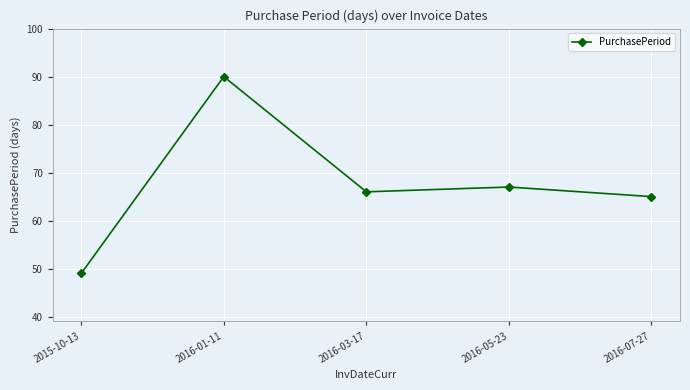

Where is the data nearest to the value 69?

2016-05-23